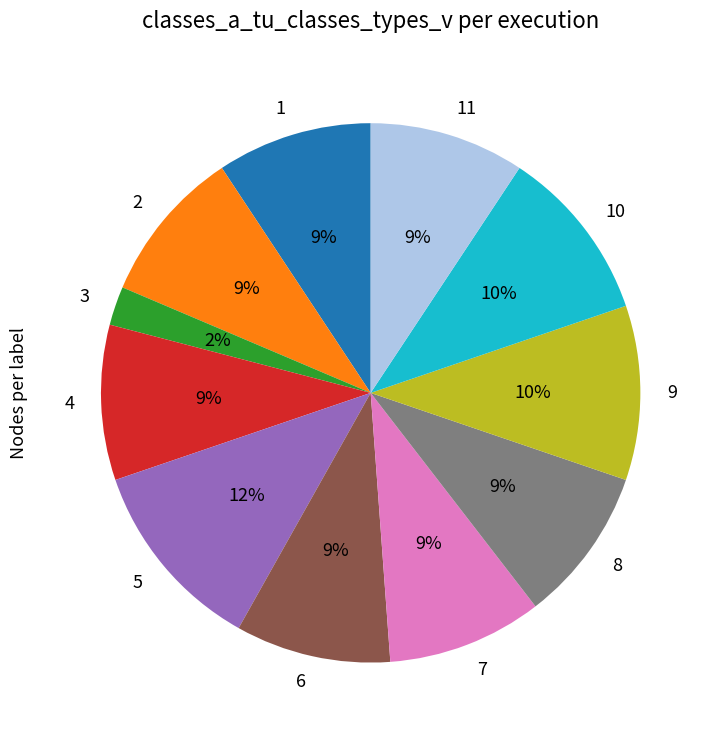

Which category has the biggest portion of the pie?

5